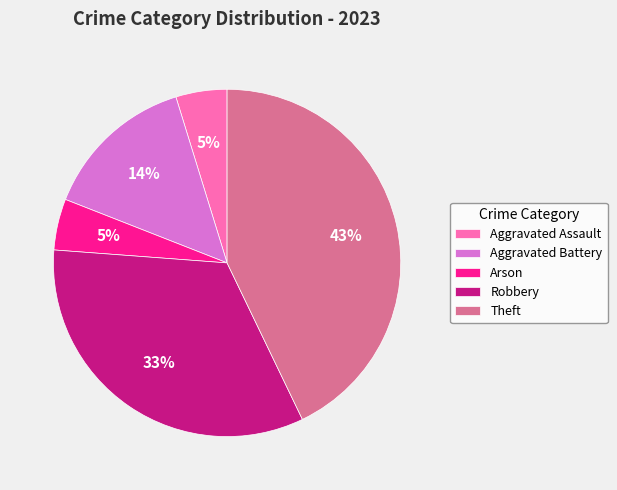

Which slice is the largest?

Theft